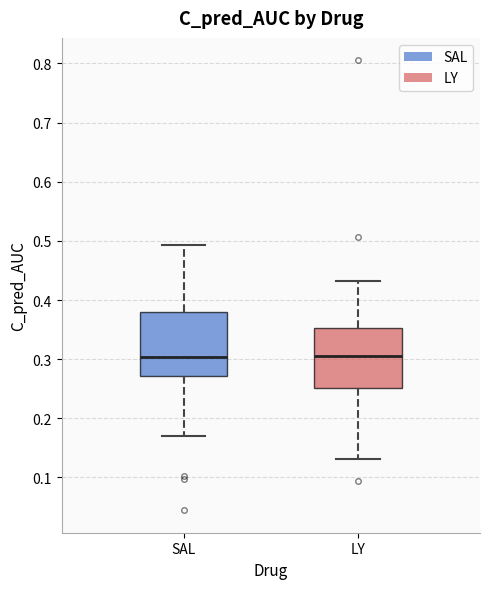

Reading left to right, read every box against the y-axis: the position of its median line, the range the box covers, and the ends of its whiskers. The values are not printed on the chart, so give them approximately, as read against the axis.

SAL: median 0.30, box 0.27 to 0.38, whiskers 0.17 to 0.49
LY: median 0.31, box 0.25 to 0.35, whiskers 0.13 to 0.43